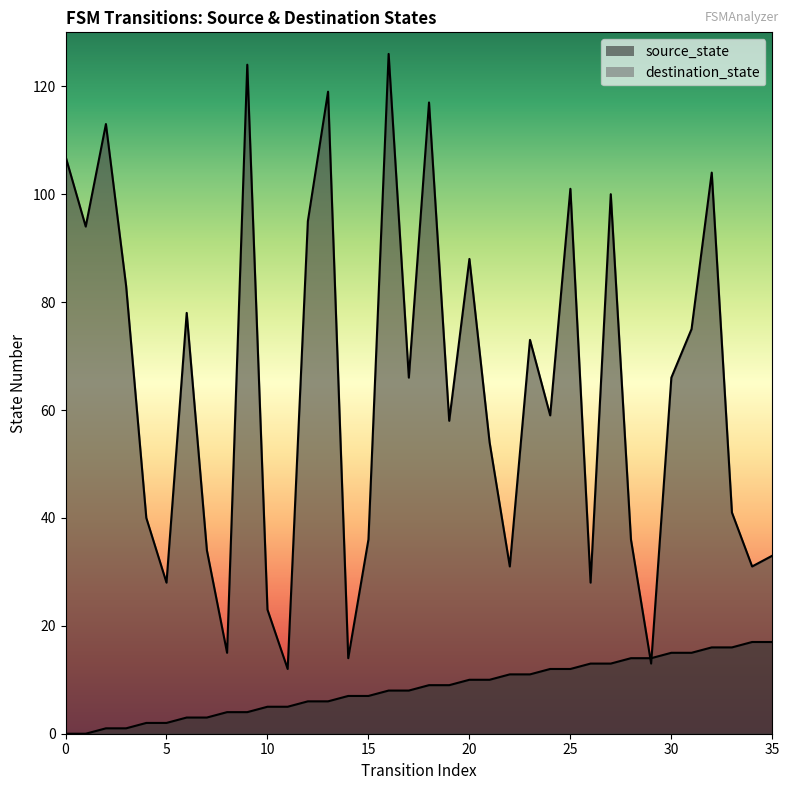

True or false: source_state has a value of 14 at 29.

True